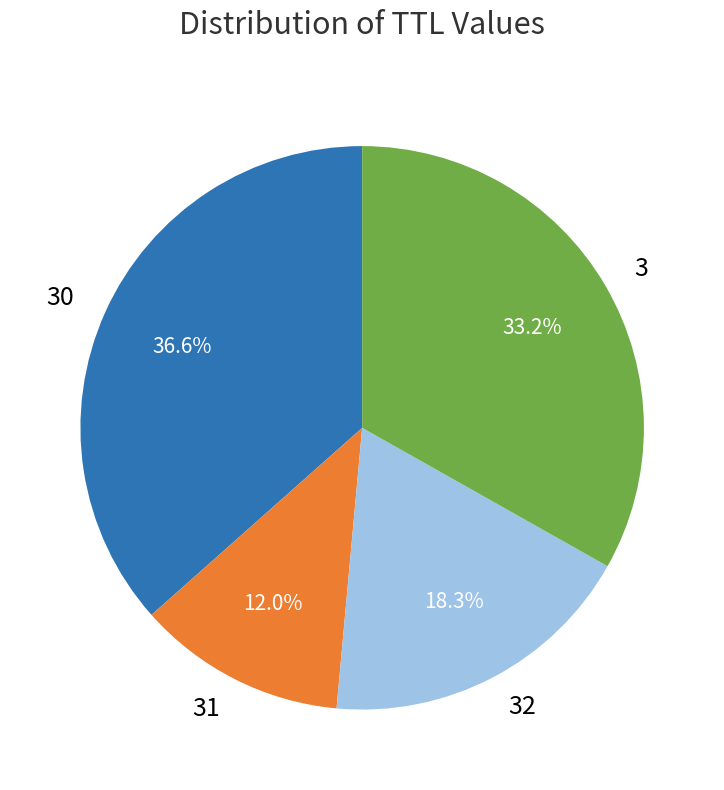

How many segments does this pie chart have?

4